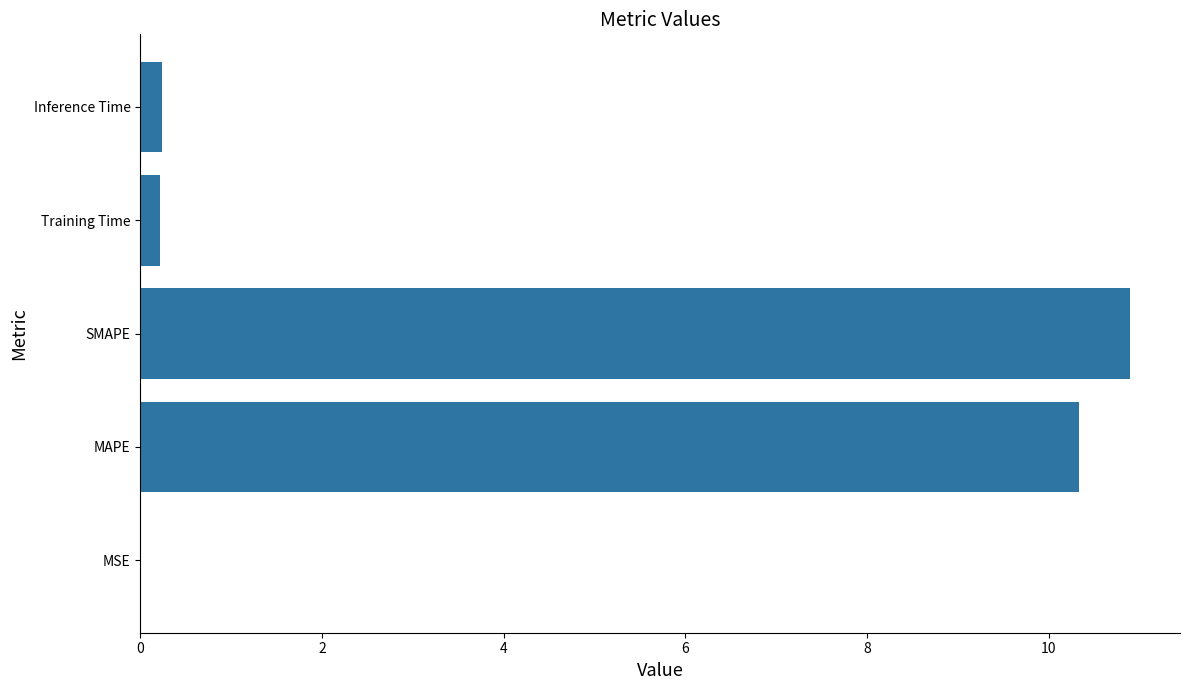

The value at MSE is 0.0. True or false?

True